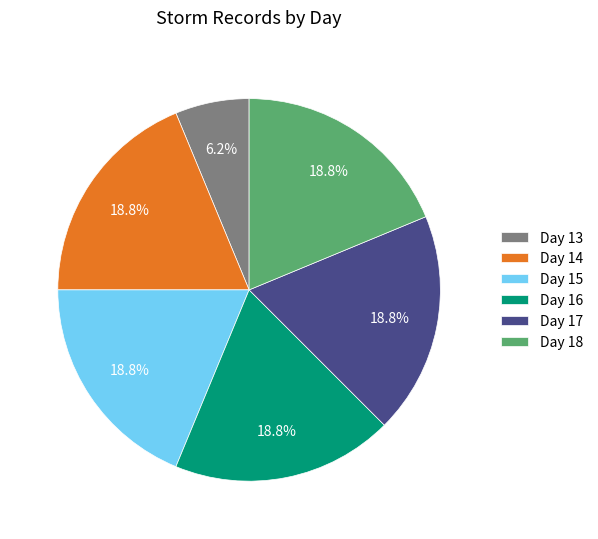

Does Day 14 represent more than half of the total?

No